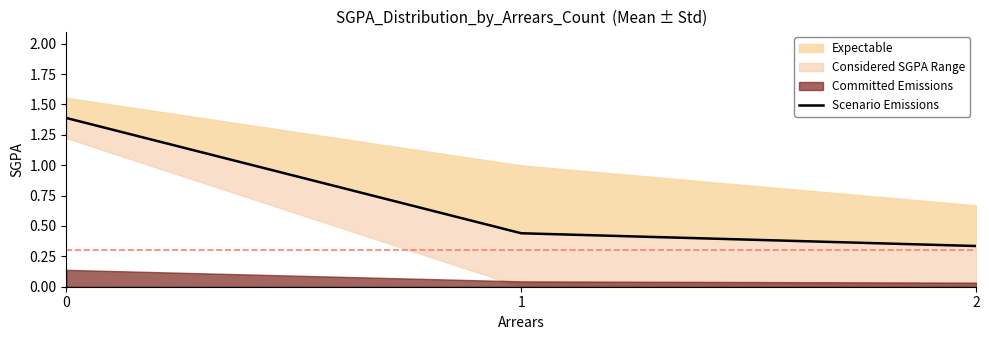

Reading left to right, list all the values displayed in this chart.

1.4	0.4	0.3